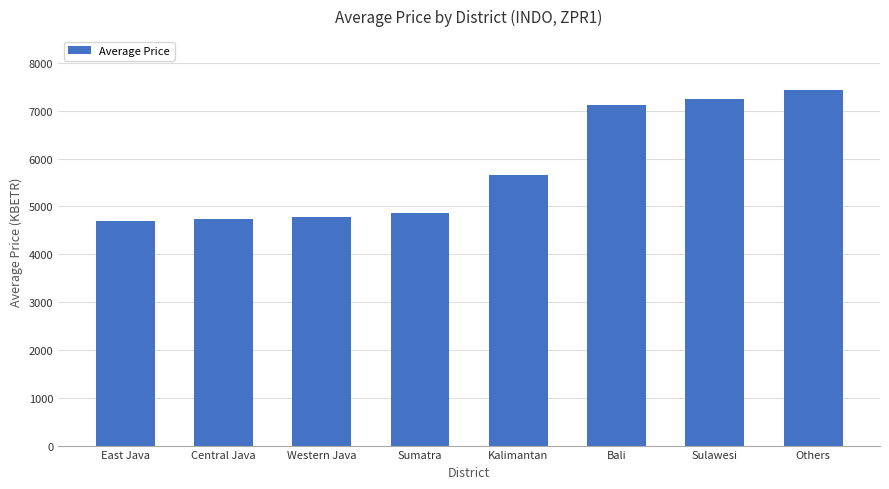

What is the difference between the maximum and minimum values?

2756.1